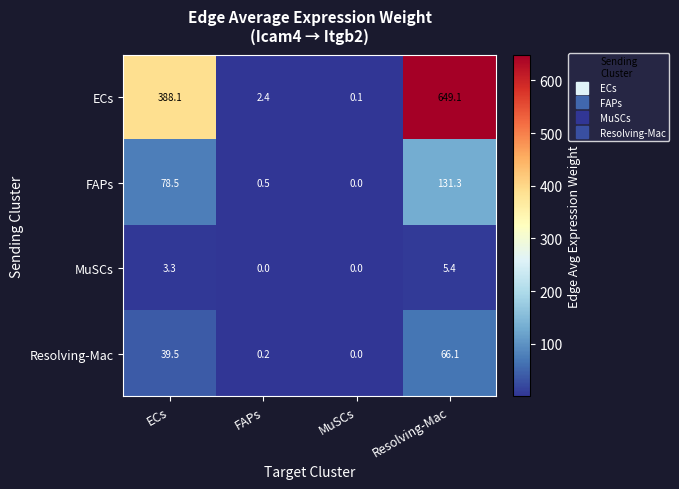

Where does the MuSCs series first go above 3?

ECs